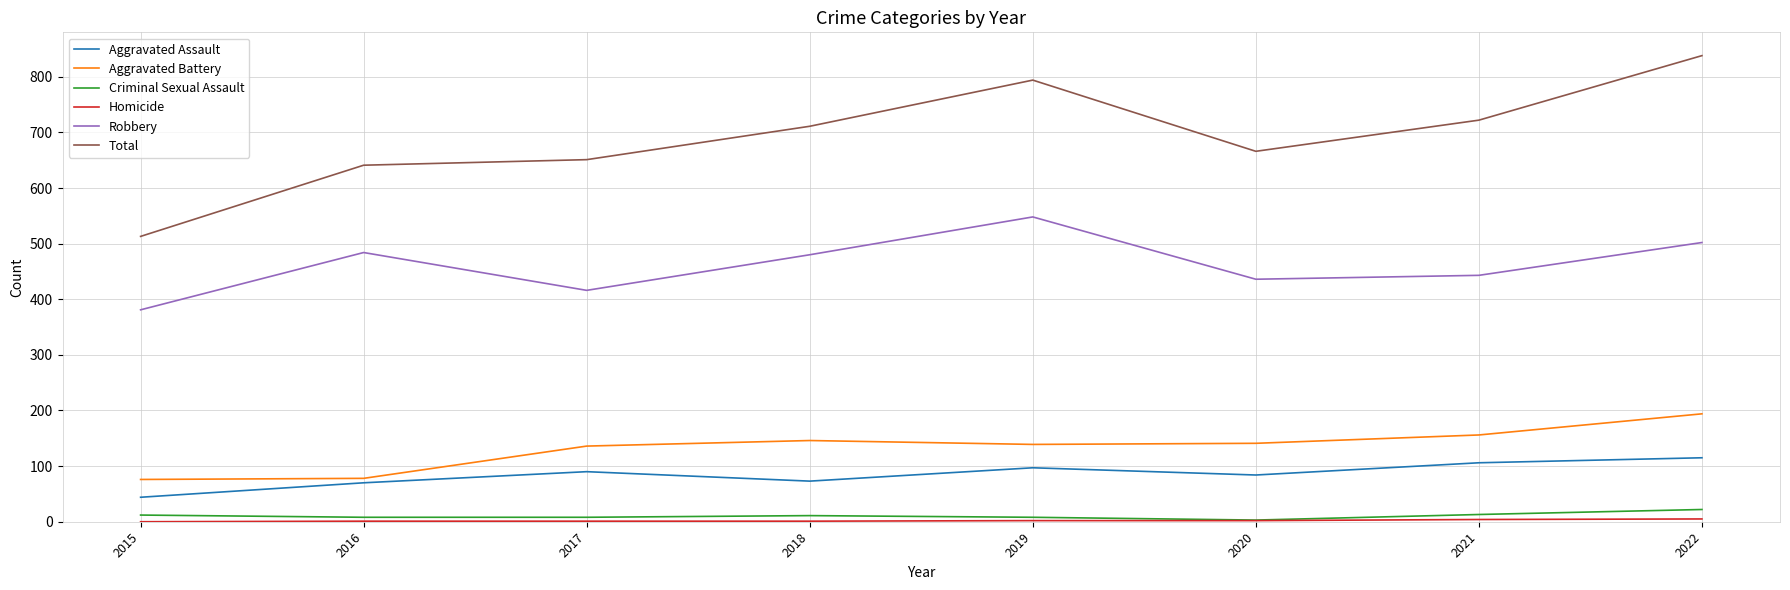

True or false: Aggravated Assault has a value of 59 at 2022.

False